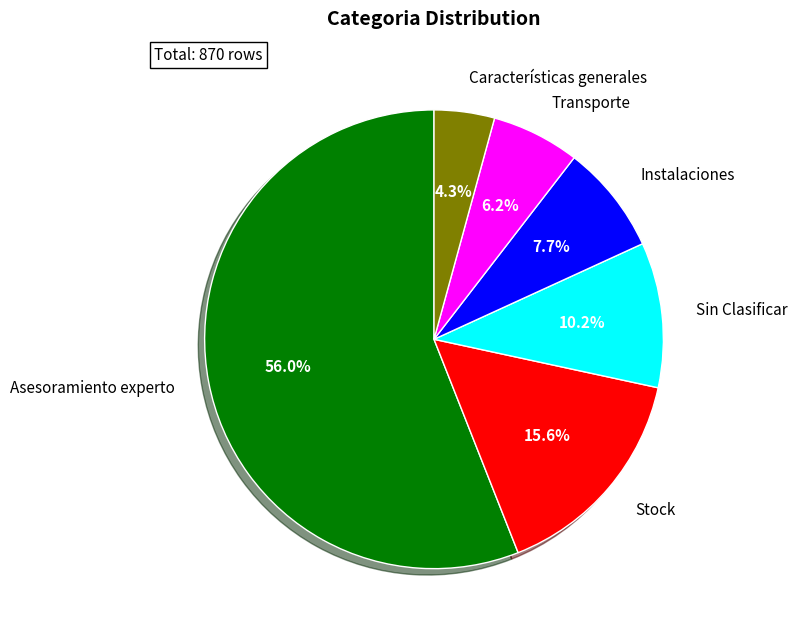

Count the number of slices in the pie.

6